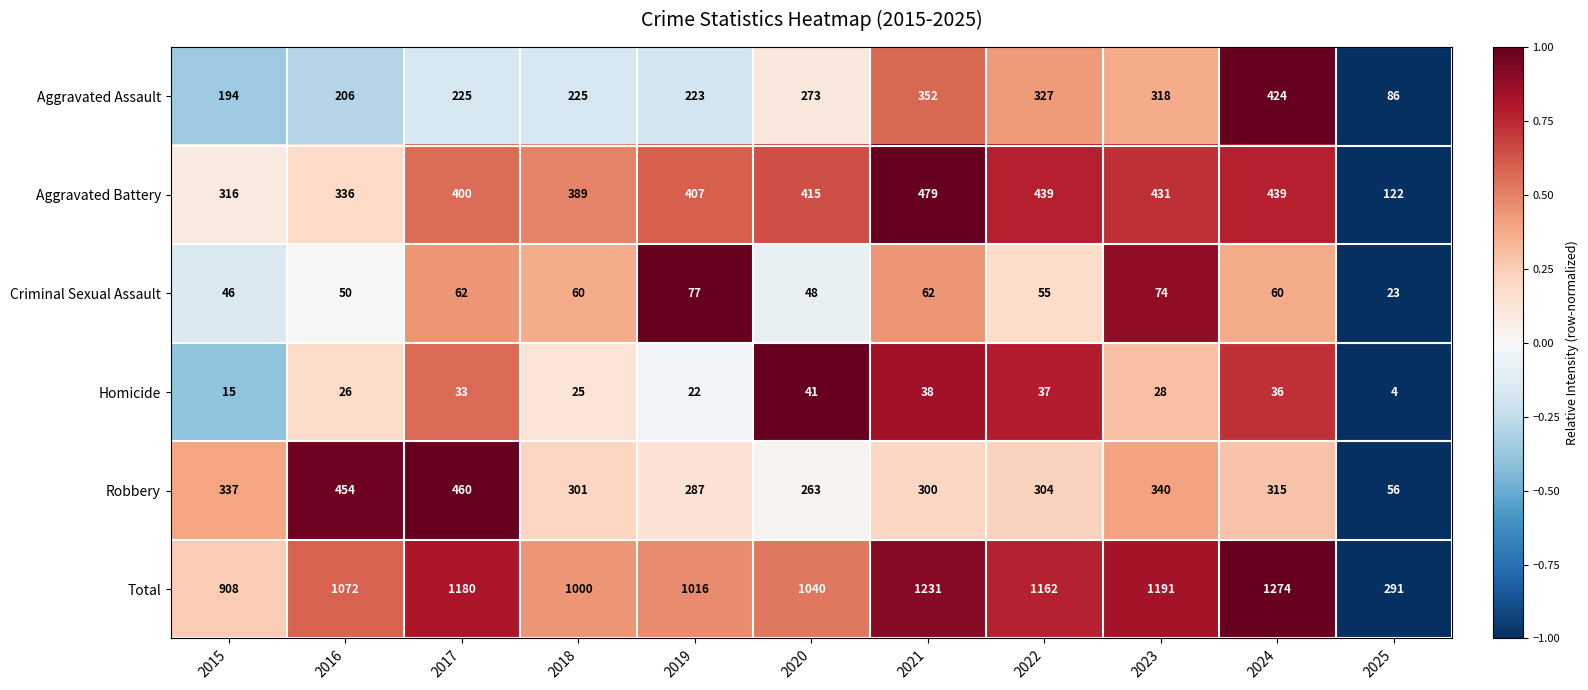

Where does the Robbery series first go above 304?

2015